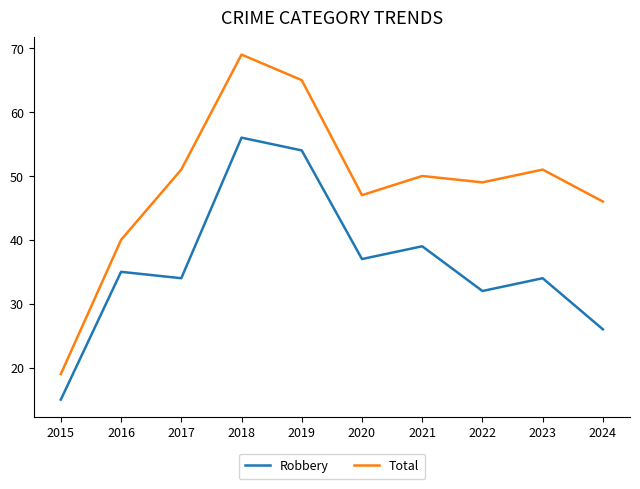

What is the difference between the second highest and minimum values in the Robbery series?

39